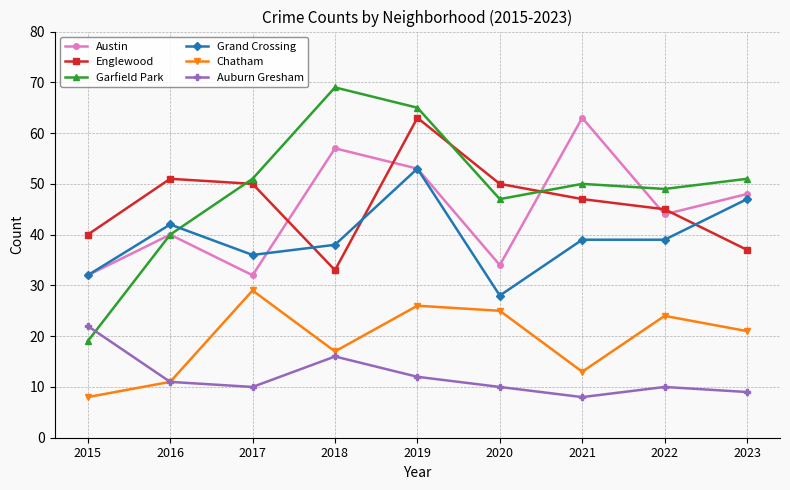

The value of Grand Crossing at 2015 is 32. True or false?

True